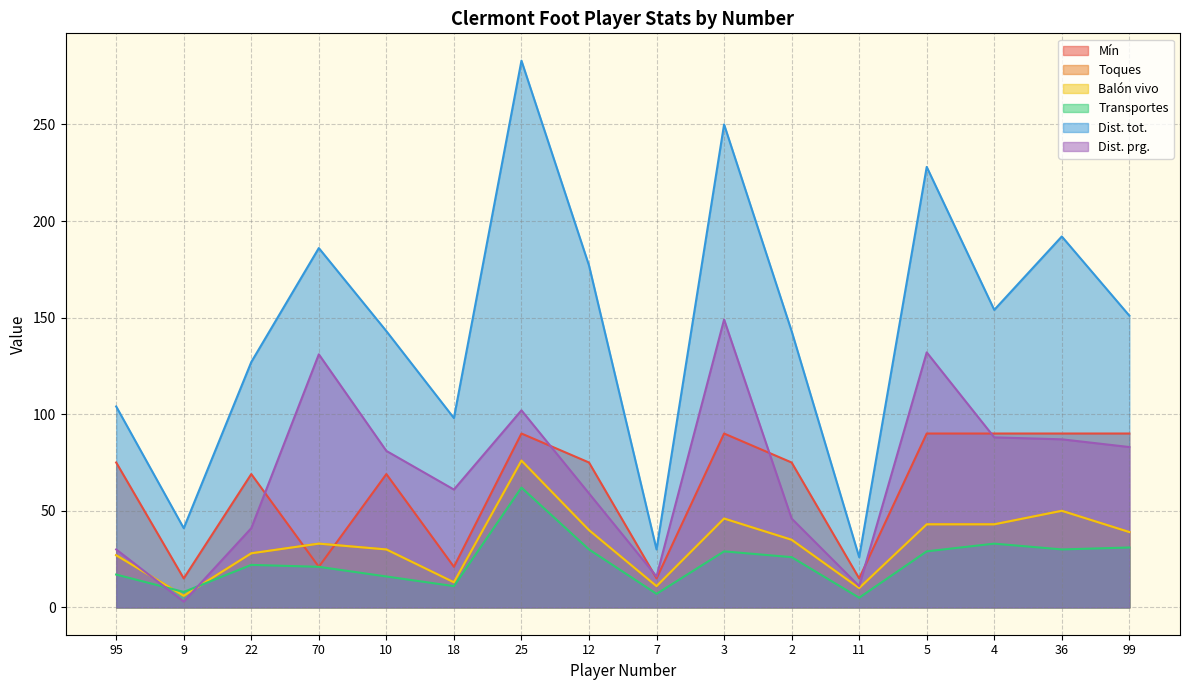

What is the greatest value displayed?

283